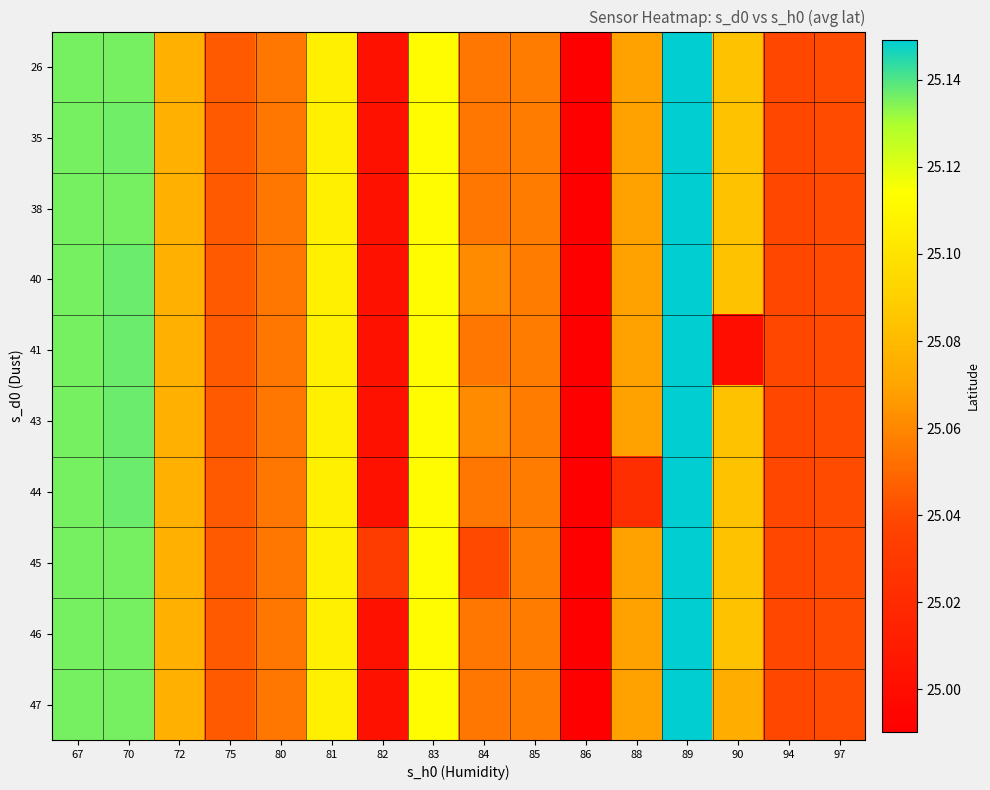

How many data points does each series have?

16